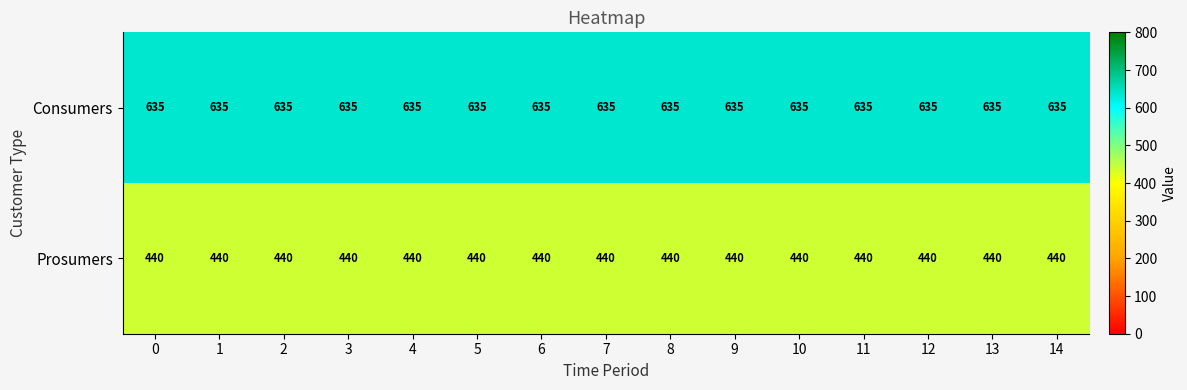

What is the sum of all Prosumers values?

6600